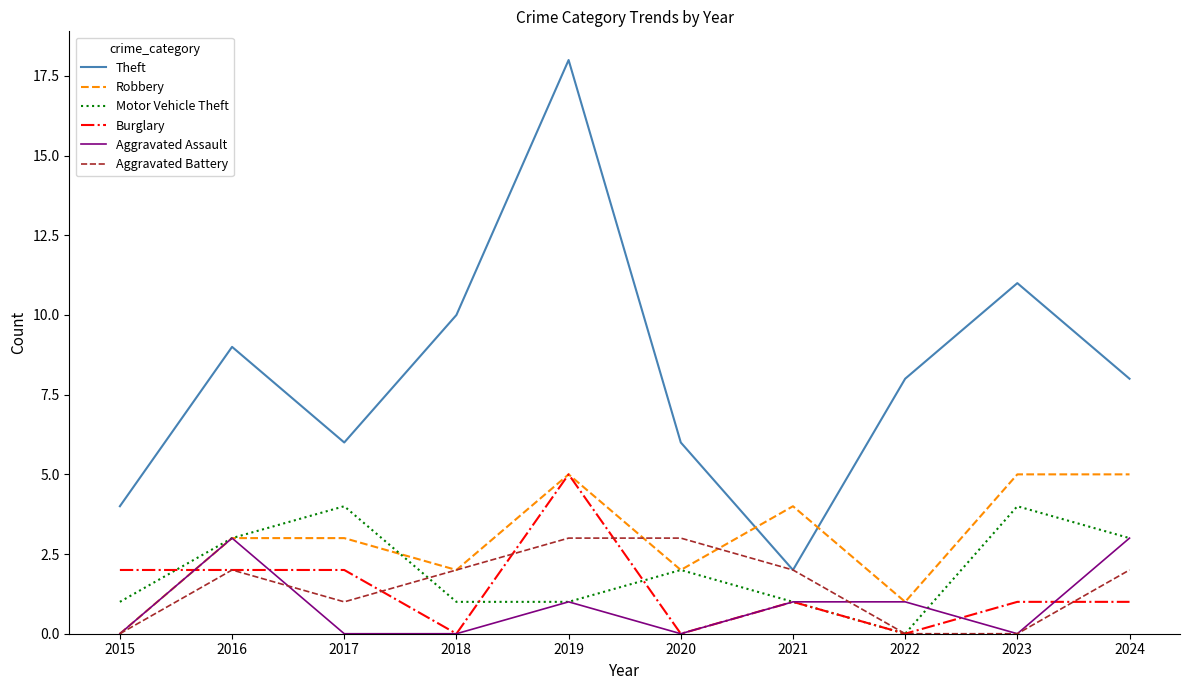

What is the sum of all Motor Vehicle Theft values?

20